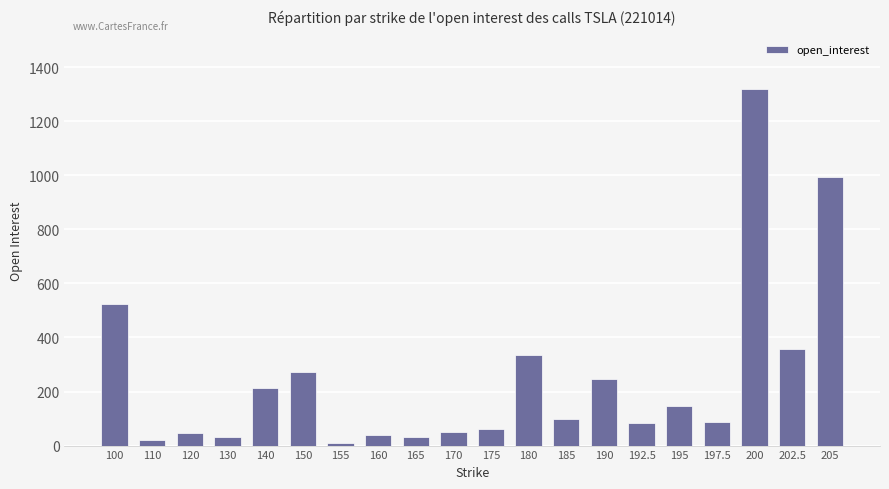

What is the value of the 18th bar from the left?

1319